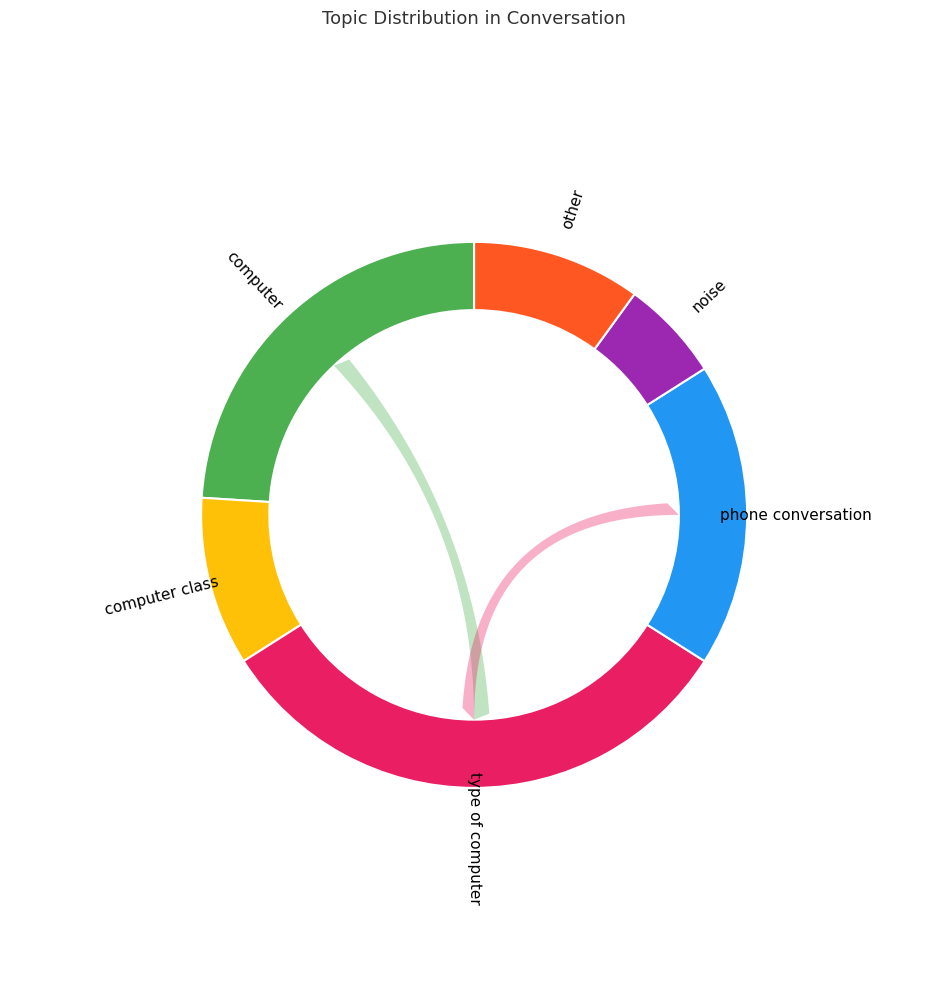

True or false: type of computer accounts for 41% of the total.

False